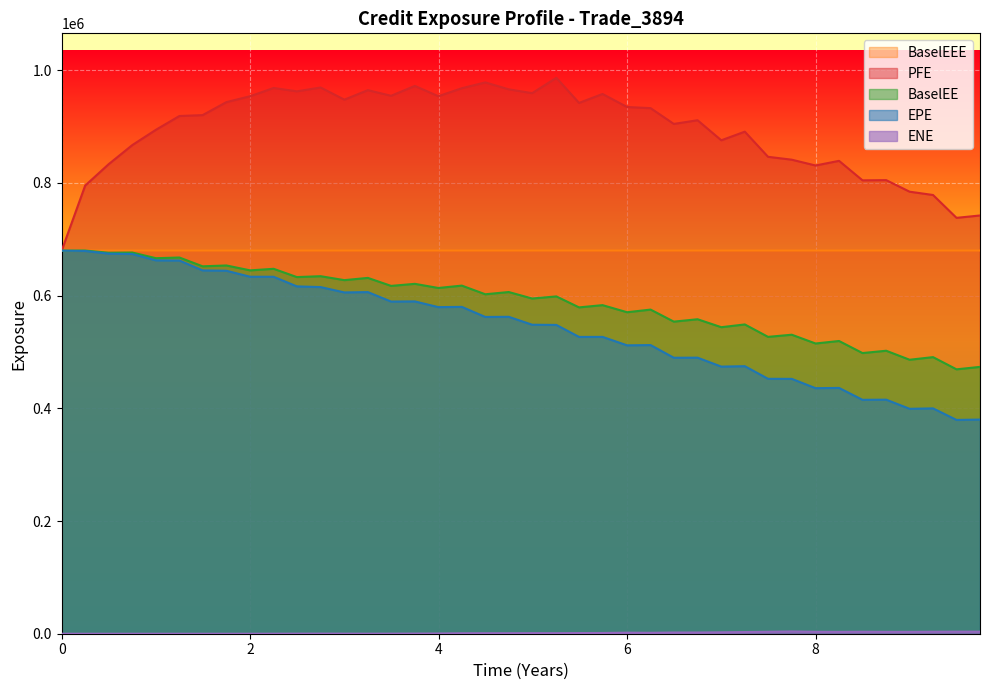

Reading left to right, what are all the values shown in this chart?

EPE: 679670.0	679123.0	674388.0	673757.0	662468.0	662138.0	644646.0	644035.0	633408.0	633359.0	616291.0	615067.0	605575.0	606141.0	589370.0	589617.0	579511.0	579932.0	562060.0	562316.0	548272.0	547908.0	526622.0	526685.0	511689.0	512175.0	489657.0	489803.0	473936.0	474700.0	452313.0	452195.0	435678.0	436129.0	415025.0	415287.0	399066.0	399851.0	379342.0	379985.0
PFE: 679670.0	795130.0	833052.0	867027.0	894237.0	918616.0	920196.0	943233.0	953714.0	968331.0	962362.0	969184.0	947623.0	964480.0	954461.0	972006.0	953705.0	967906.0	978222.0	965960.0	959144.0	986377.0	941834.0	957700.0	934588.0	932563.0	904568.0	911100.0	875512.0	890834.0	846210.0	841093.0	830788.0	839055.0	804469.0	804838.0	784316.0	778461.0	737915.0	742120.0
BaselEE: 679670.0	679915.0	675960.0	676341.0	666290.0	667516.0	651915.0	653411.0	644714.0	647480.0	632795.0	634371.0	627382.0	631344.0	617166.0	620809.0	613474.0	617669.0	602307.0	606278.0	594764.0	598510.0	579027.0	583020.0	570429.0	575105.0	553762.0	557989.0	543871.0	548780.0	526728.0	530532.0	514980.0	519395.0	497986.0	502098.0	486122.0	490765.0	469119.0	473472.0
BaselEEE: 679670.0	679915.0	679915.0	679915.0	679915.0	679915.0	679915.0	679915.0	679915.0	679915.0	679915.0	679915.0	679915.0	679915.0	679915.0	679915.0	679915.0	679915.0	679915.0	679915.0	679915.0	679915.0	679915.0	679915.0	679915.0	679915.0	679915.0	679915.0	679915.0	679915.0	679915.0	679915.0	679915.0	679915.0	679915.0	679915.0	679915.0	679915.0	679915.0	679915.0
ENE: 0.0	0.0	0.0	0.0	0.0	0.0	0.0	0.0	0.0	67.3	156.7	228.7	160.2	97.9	176.5	283.7	417.5	809.4	902.6	907.0	1026.9	982.1	1176.6	1310.5	1849.8	1636.3	2136.9	2156.6	2511.4	2967.6	3438.5	3997.5	3411.1	3265.6	3500.6	3301.1	3275.3	3510.7	3630.1	3638.1